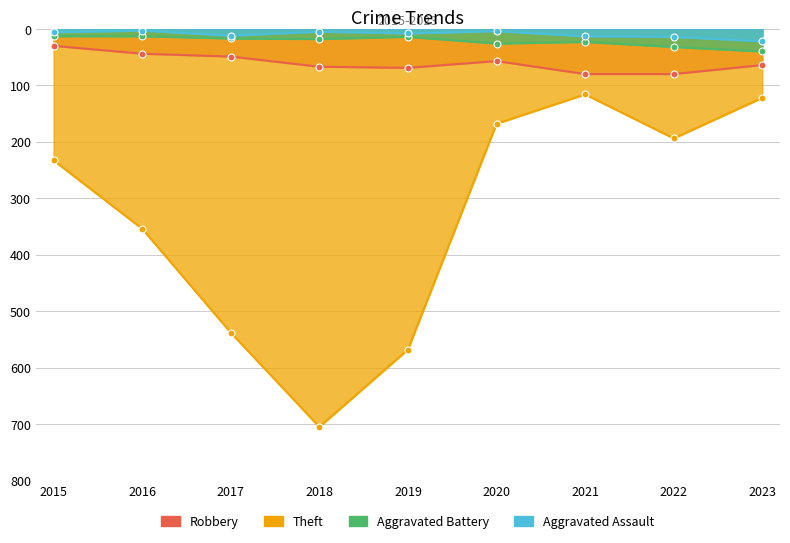

What is the approximate value of Aggravated Assault at 2020, to the nearest 5?

5